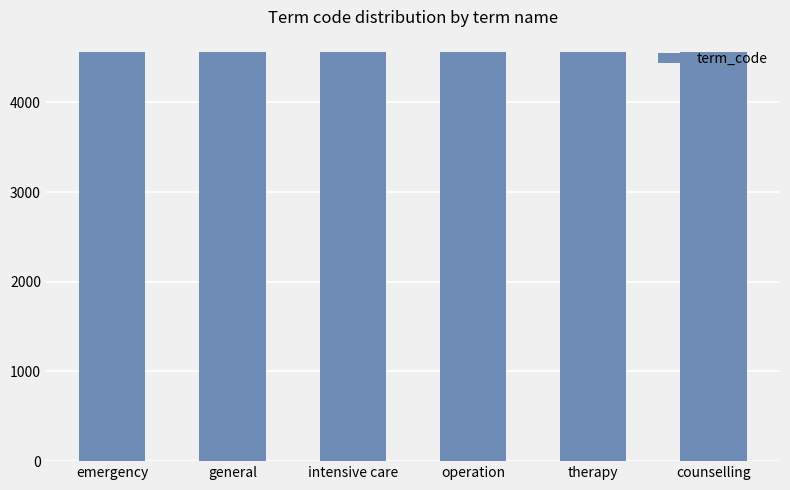

What is the approximate value at therapy?

4564